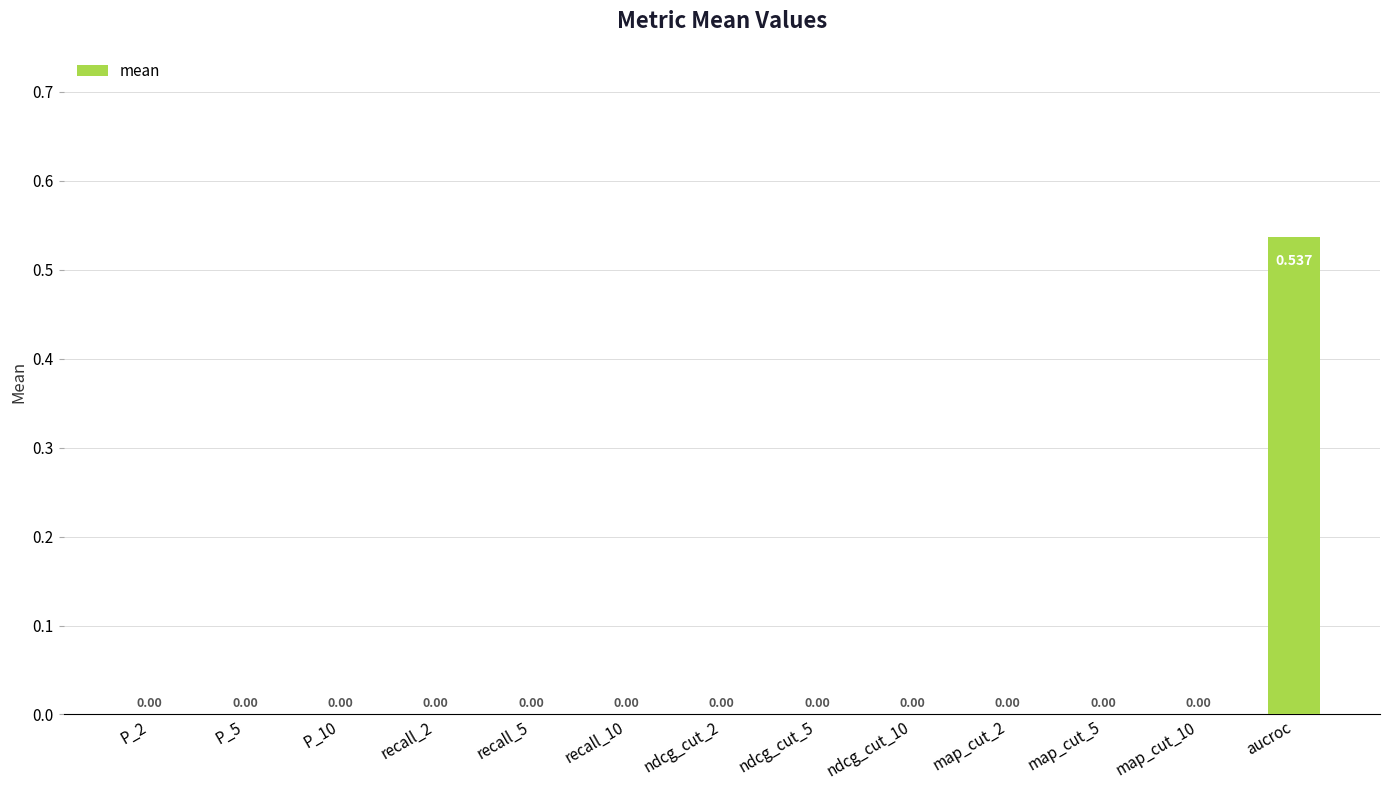

Which category has the highest value across all series?

aucroc